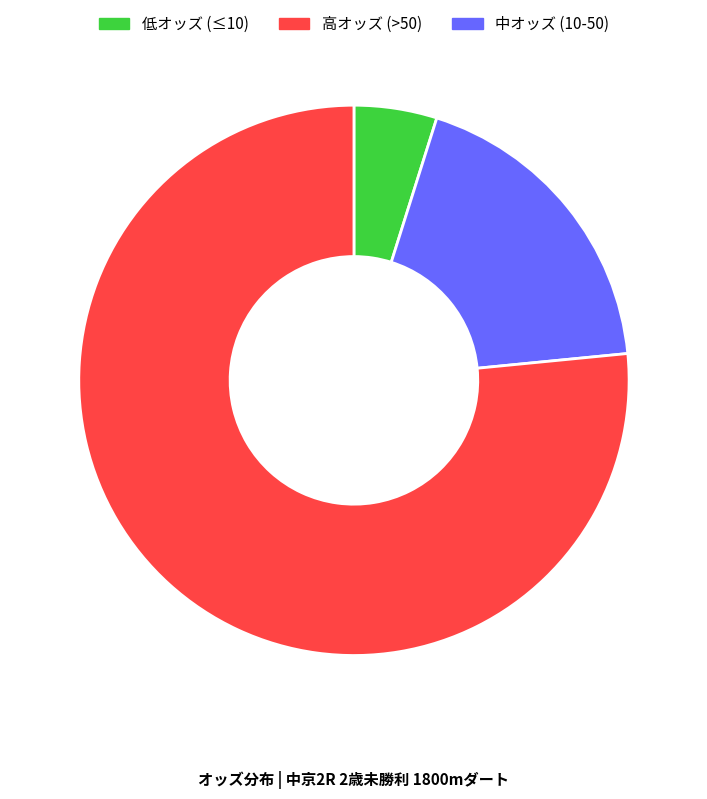

Is there a majority slice in this chart?

Yes